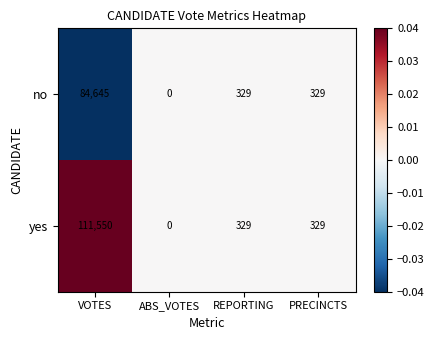

Rank the series by their average value, from lowest to highest.

no, yes